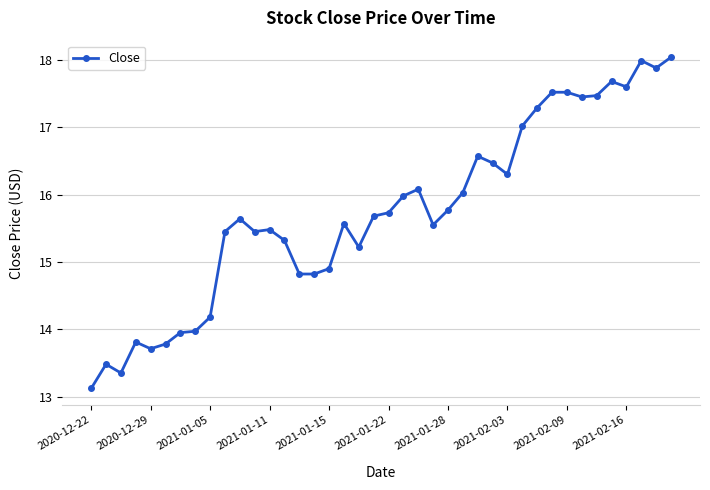

What is the maximum value shown in the chart?

18.0